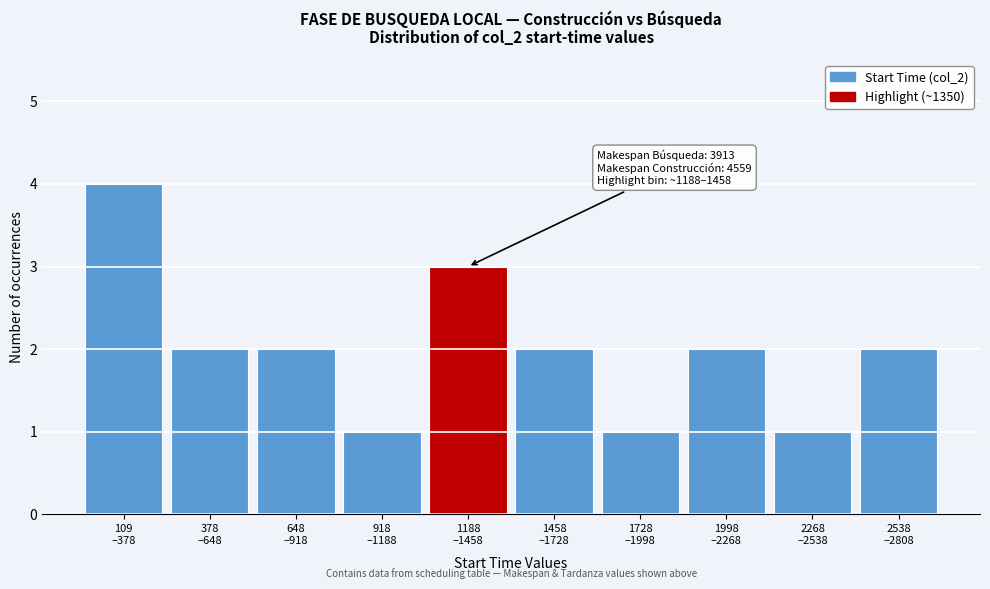

Reading left to right, list all the values displayed in this chart.

4	2	2	1	3	2	1	2	1	2